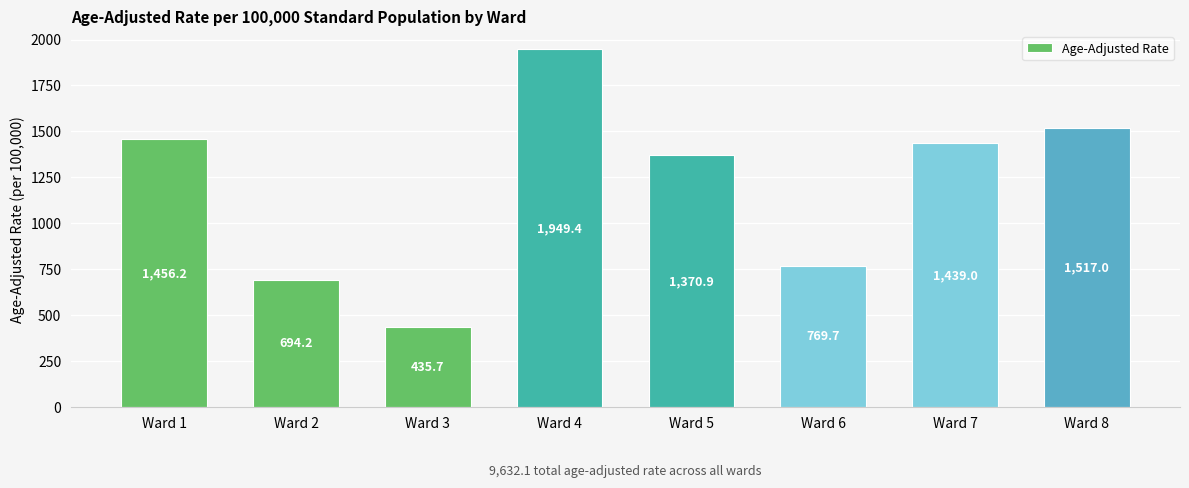

Does the chart contain stacked bars?

No